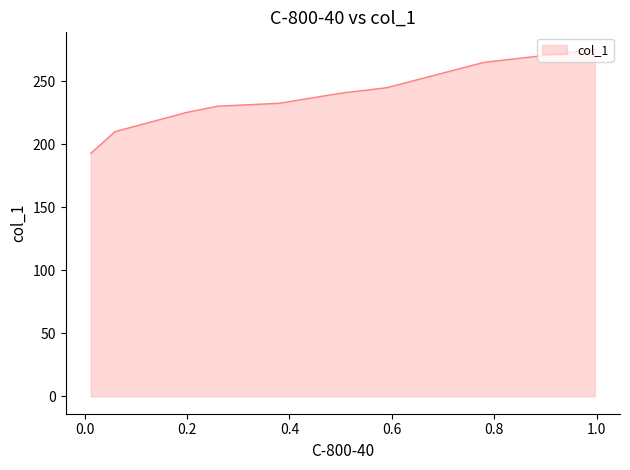

How many data points are less than 232?

4